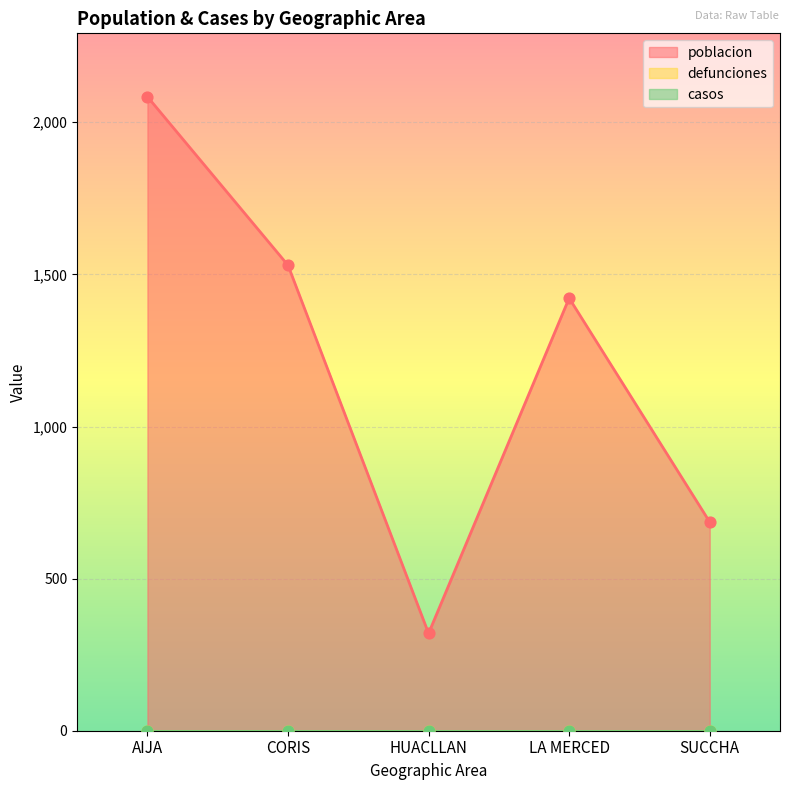

Which series contains the lowest Y value?

defunciones